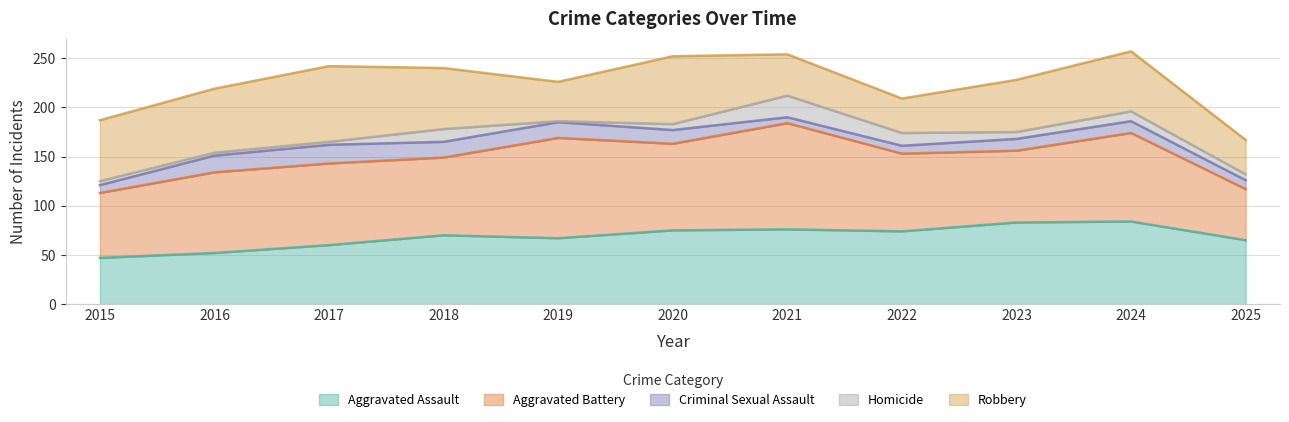

What is the total value across all series at 2022?

209